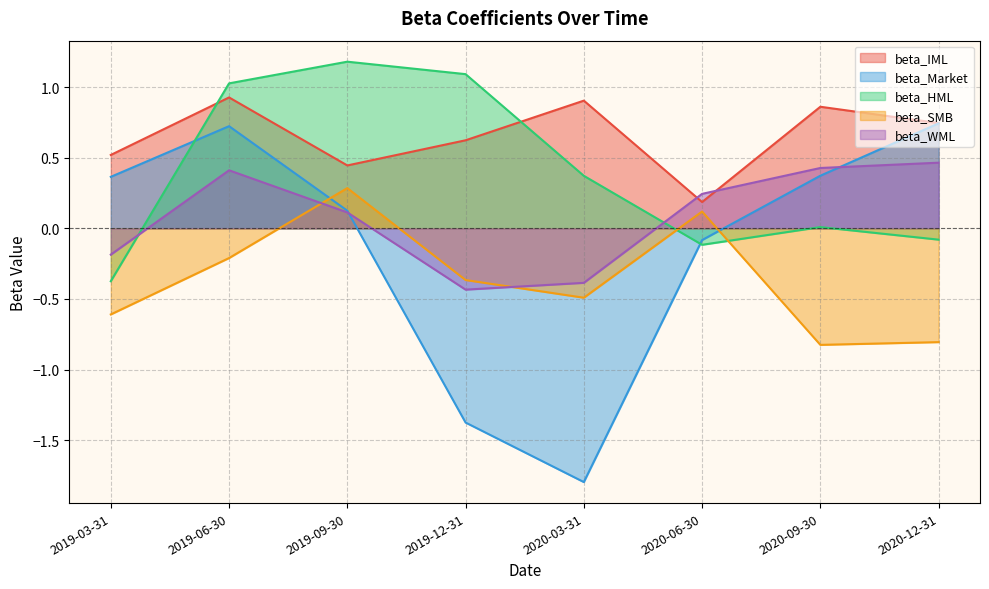

How many interior local valleys does the beta_WML series have?

1